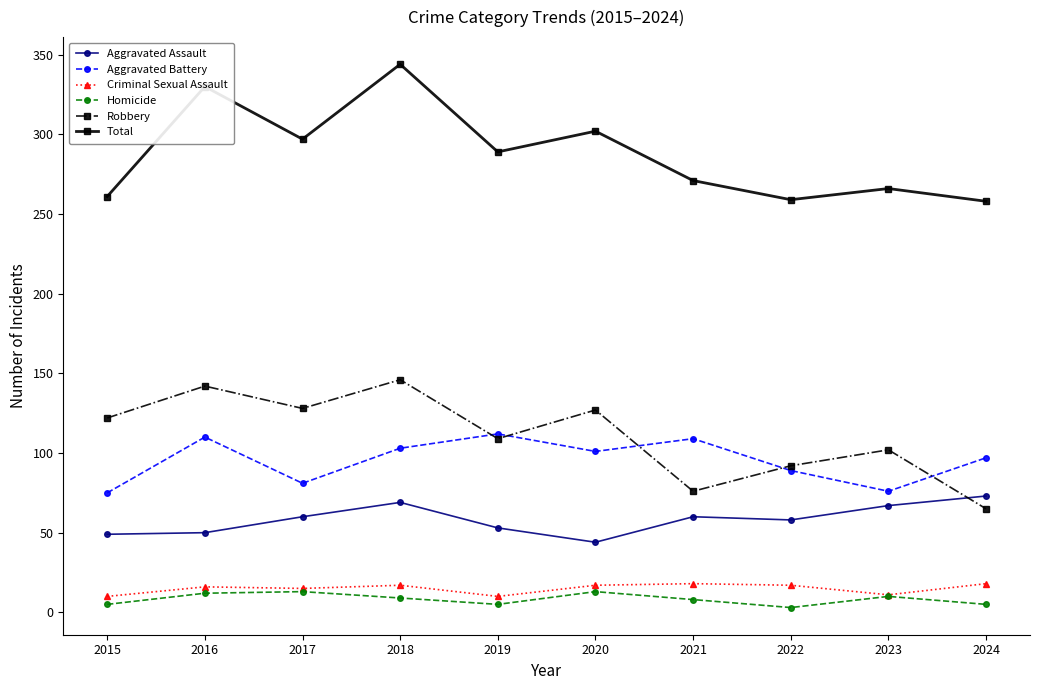

True or false: Criminal Sexual Assault and Total intersect in this chart.

False